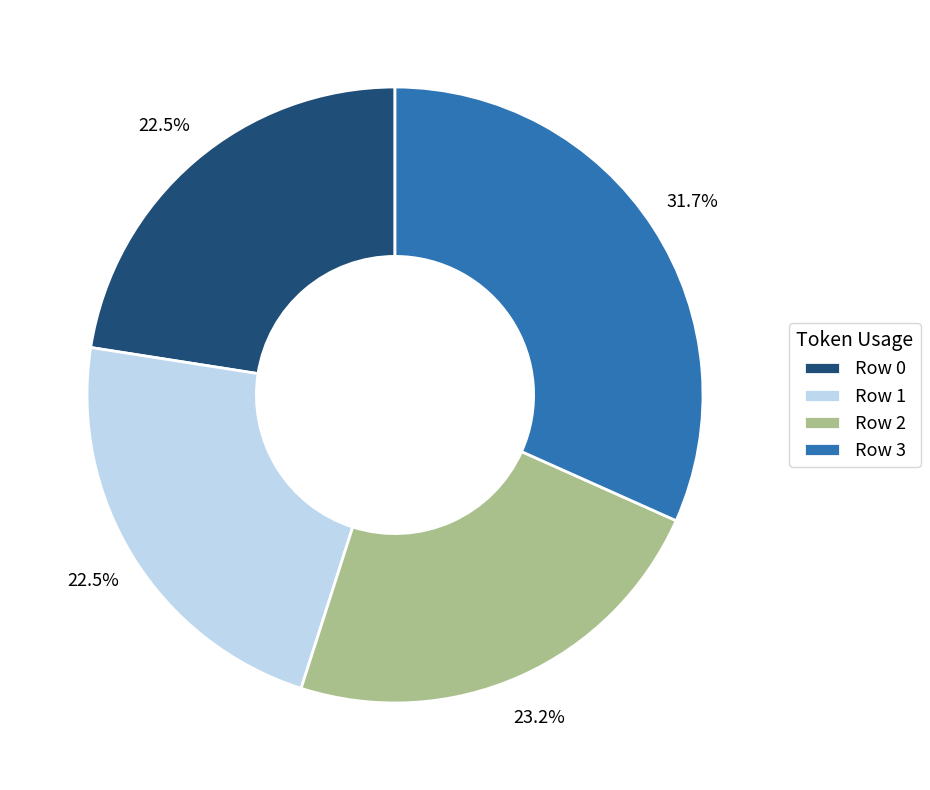

To the nearest percent, what is the difference between the largest and smallest slice percentages?

9%